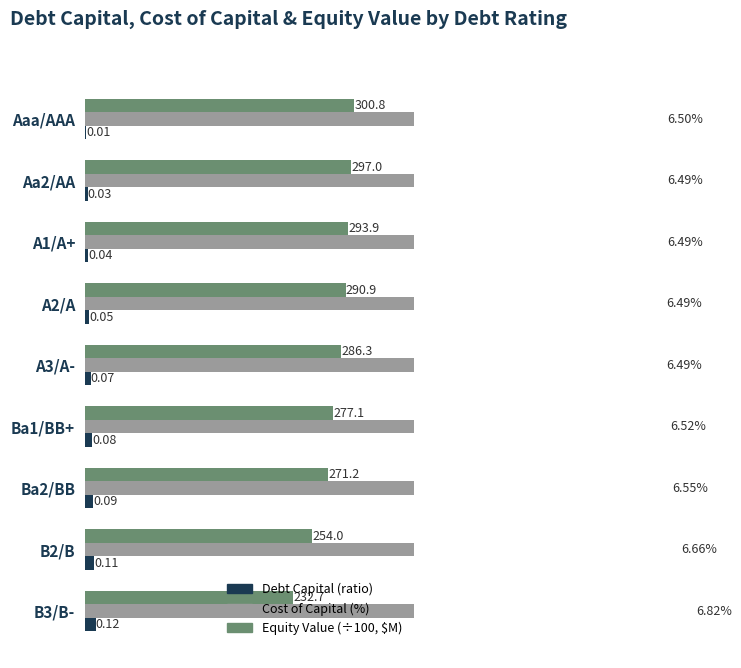

Is the value of Debt Capital (ratio) at A3/A- greater than the value of Equity Value (÷100, $M) at B3/B-?

No